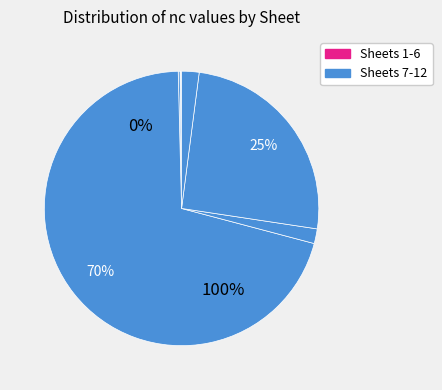

The Sheet 10 slice represents 12% of the pie. True or false?

False